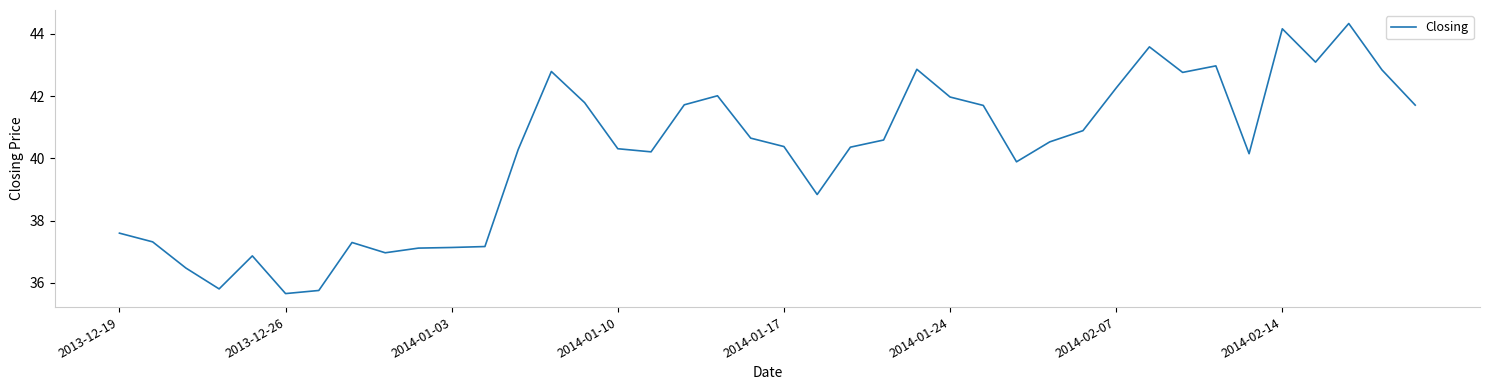

Does the chart have visible grid lines?

No